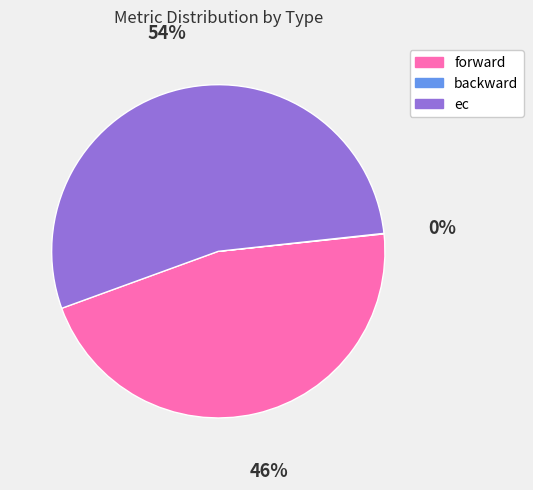

Is there a majority slice in this chart?

Yes